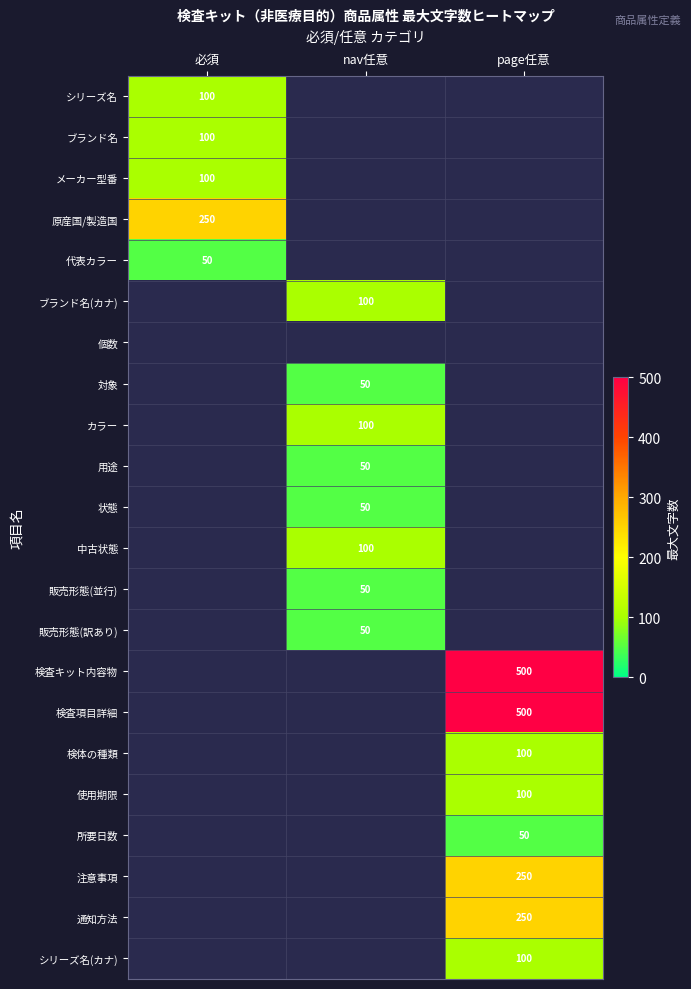

True or false: 注意事項 has a value of 250 at page任意.

True